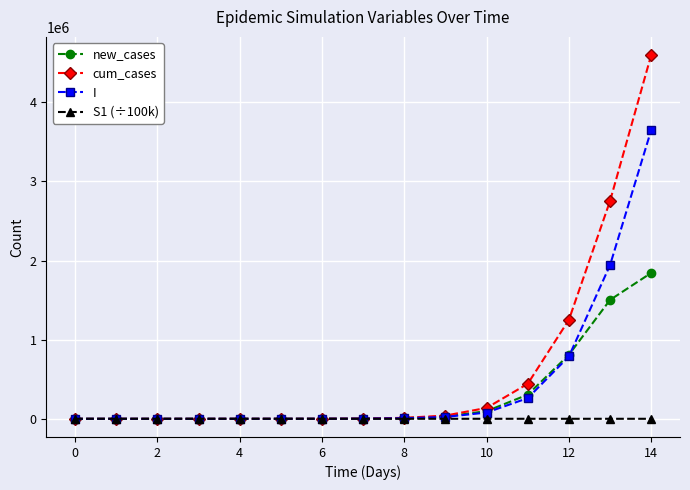

Which series has the largest range (max minus min)?

cum_cases